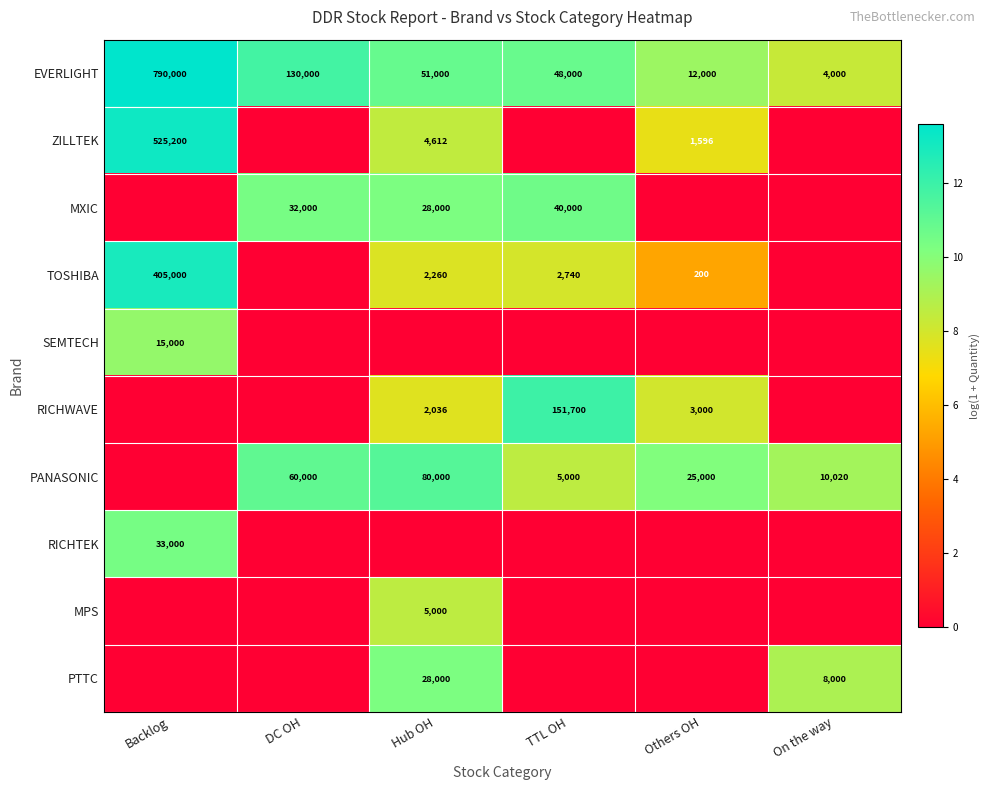

At how many categories does at least one series exceed 9?

6